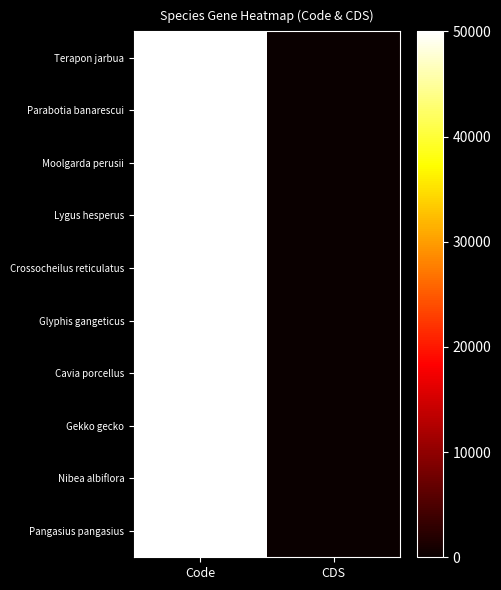

Reading right to left, list all the values displayed in this chart.

Terapon jarbua: CDS=0	Code=50000
Parabotia banarescui: CDS=0	Code=50000
Moolgarda perusii: CDS=0	Code=50000
Lygus hesperus: CDS=0	Code=125000
Crossocheilus reticulatus: CDS=0	Code=50000
Glyphis gangeticus: CDS=0	Code=50000
Cavia porcellus: CDS=0	Code=50000
Gekko gecko: CDS=0	Code=50000
Nibea albiflora: CDS=0	Code=50000
Pangasius pangasius: CDS=0	Code=50000